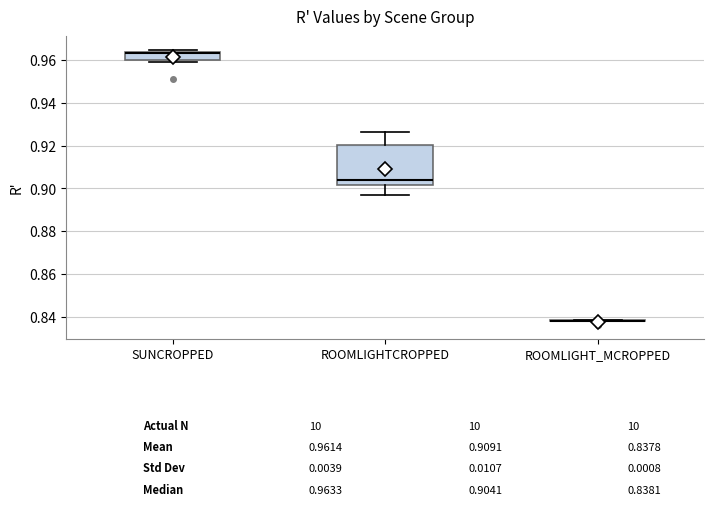

Which box is the tallest, from its lower edge to its upper edge?

ROOMLIGHTCROPPED